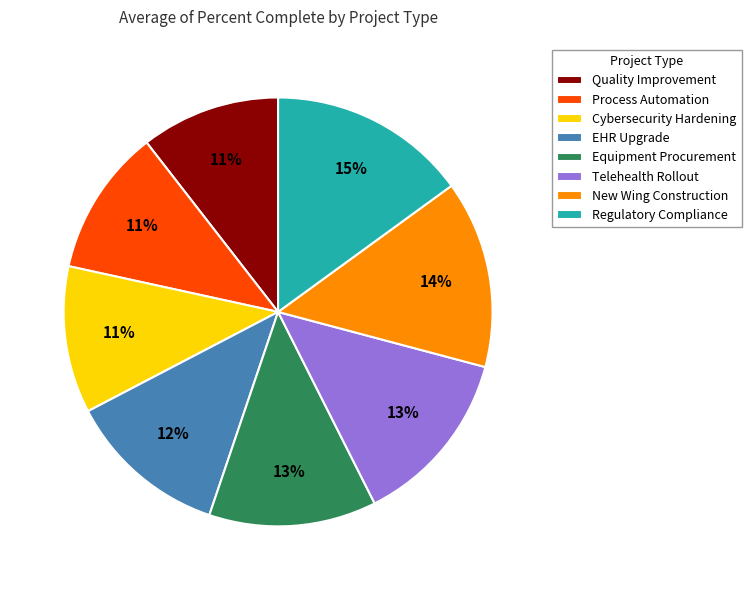

Combined, do EHR Upgrade and Cybersecurity Hardening account for over 50%?

No